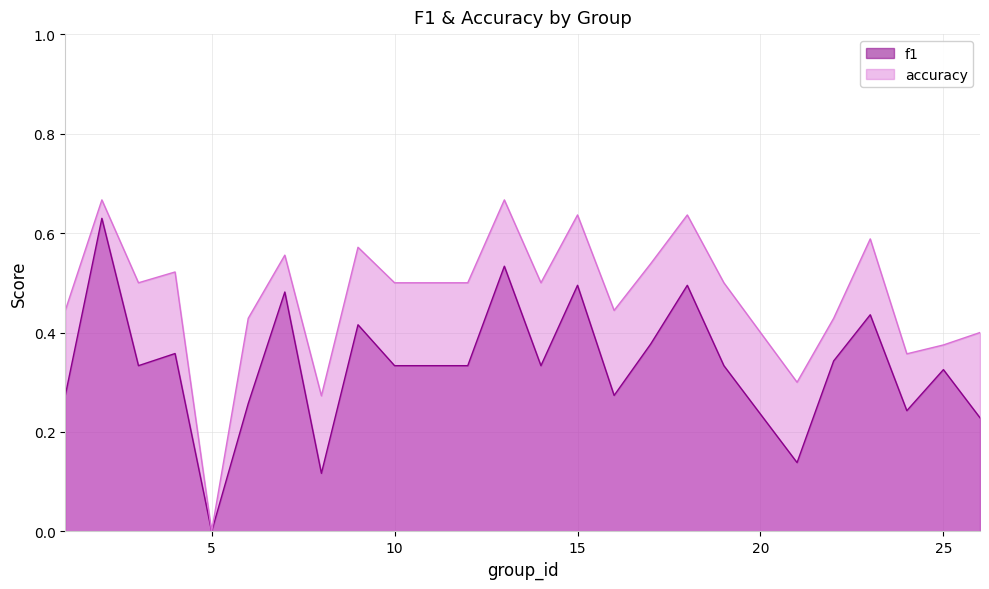

At which category is the sum across all series the highest?

2